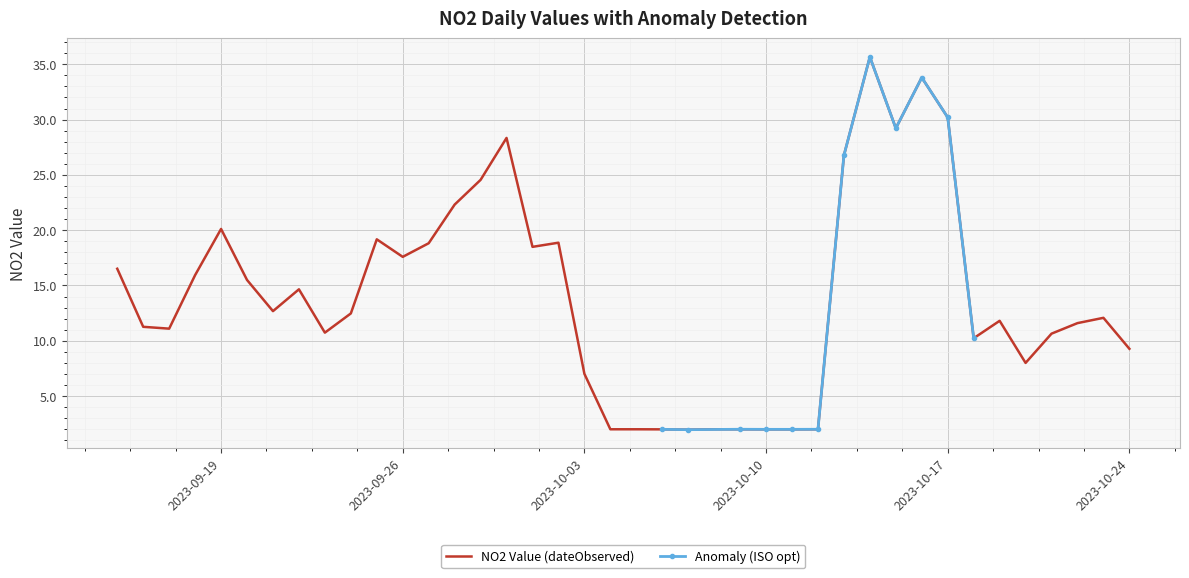

What is the value of the 28th point from the left?

2.0